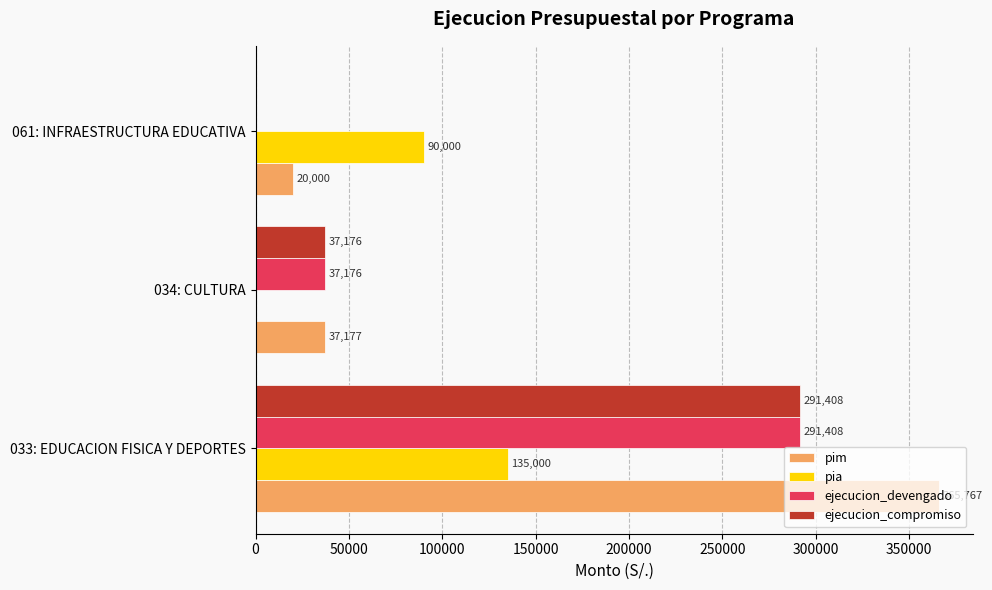

What is the highest value of the pim series?

365767